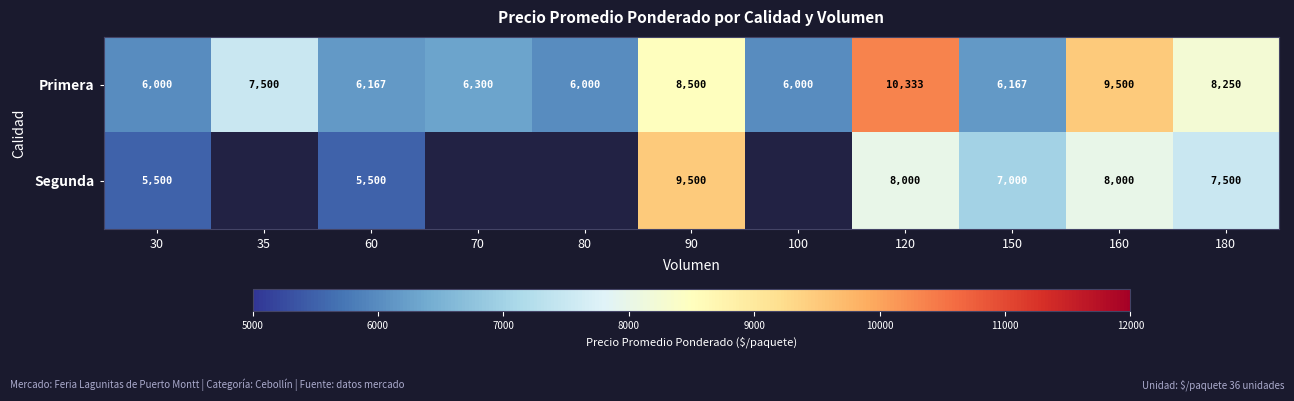

What is the difference between the maximum and minimum values in the Primera series?

4333